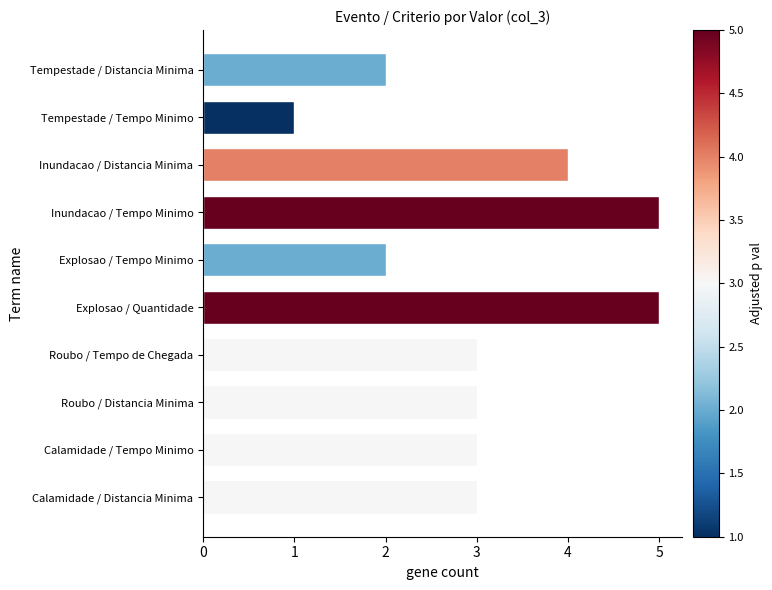

What is the difference between the maximum and minimum values?

4